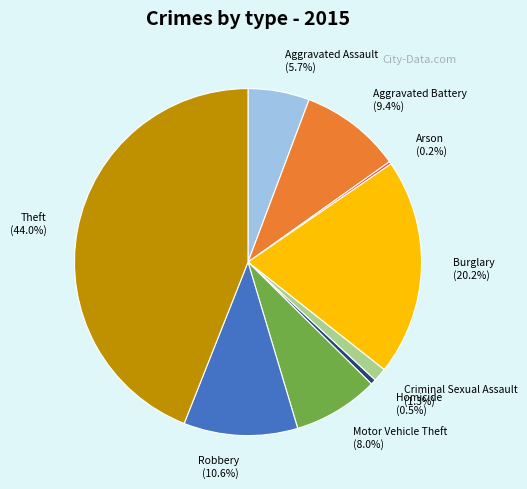

To the nearest percent, what percentage of the pie is Criminal Sexual Assault?

1%